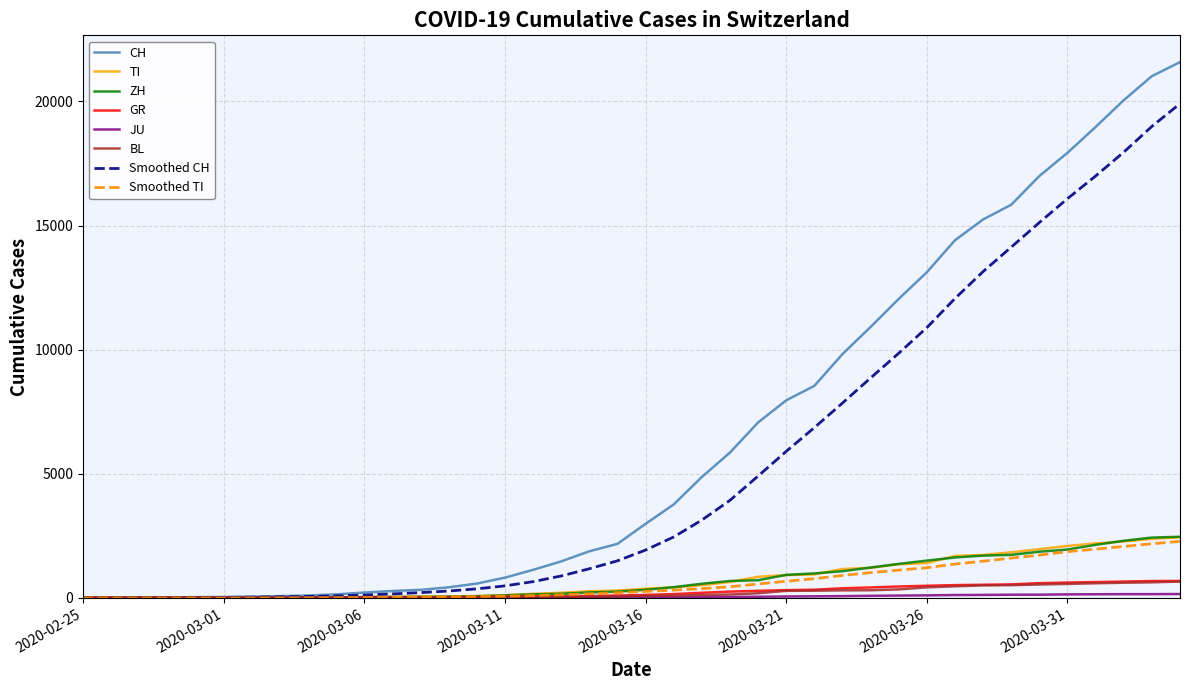

Is this an area chart (filled region under the line)?

No